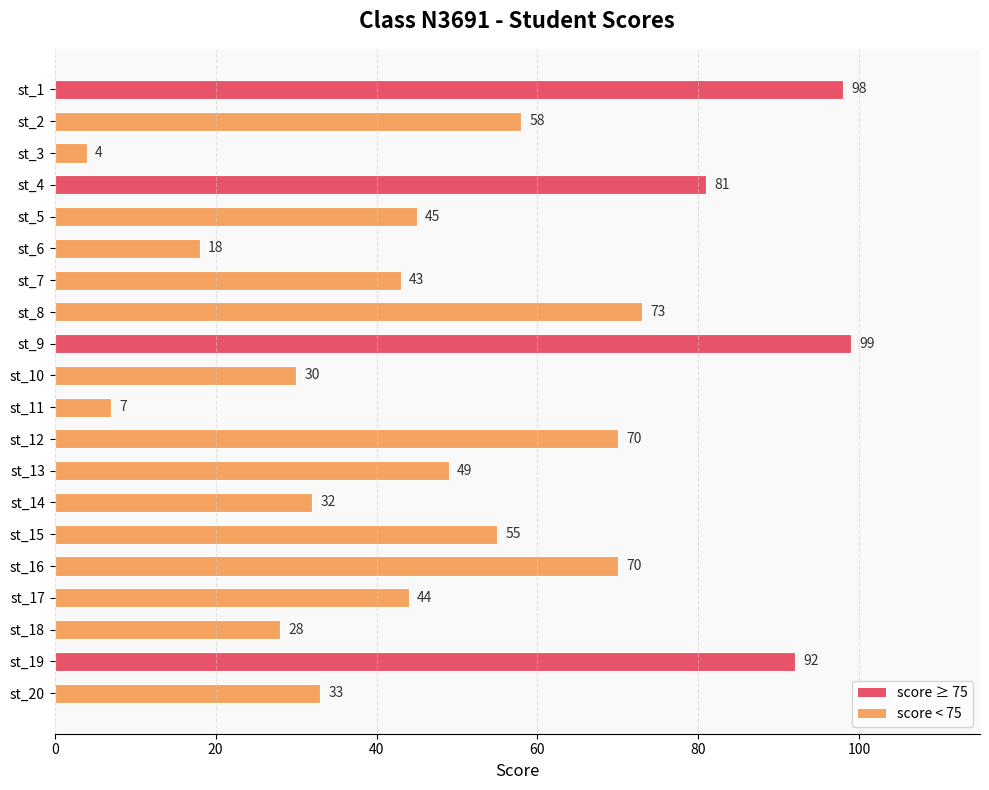

Read the value at st_14, to the nearest 5.

30